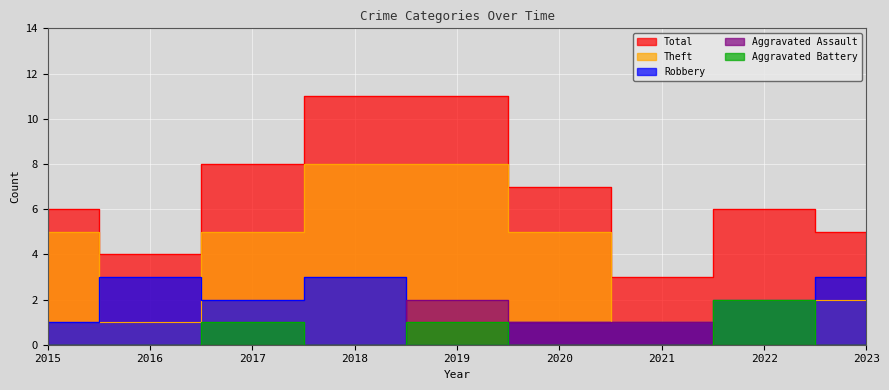

Reading left to right, list all the values displayed in this chart.

Aggravated Assault: 0	0	0	0	2	1	1	0	0
Aggravated Battery: 0	0	1	0	1	0	0	2	0
Robbery: 1	3	2	3	0	1	1	2	3
Theft: 5	1	5	8	8	5	1	2	2
Total: 6	4	8	11	11	7	3	6	5